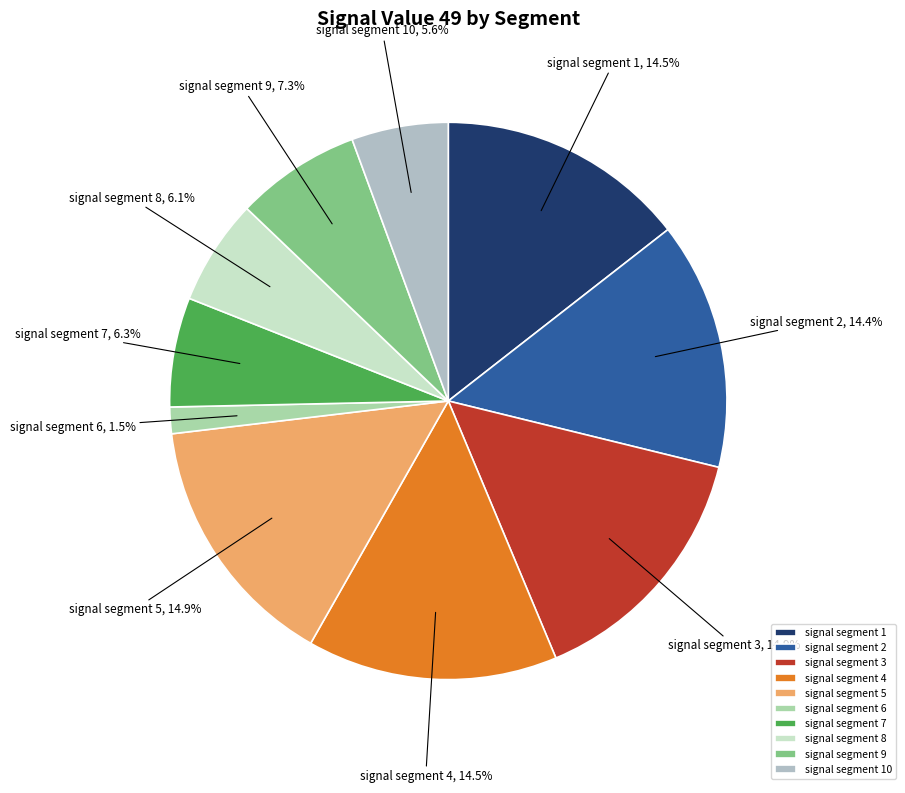

Count the number of slices in the pie.

10